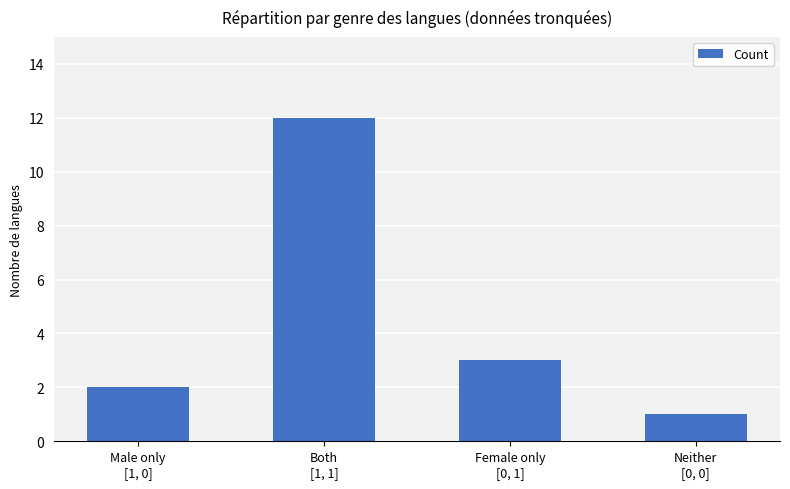

Reading left to right, transcribe all the data shown in this chart.

2	12	3	1